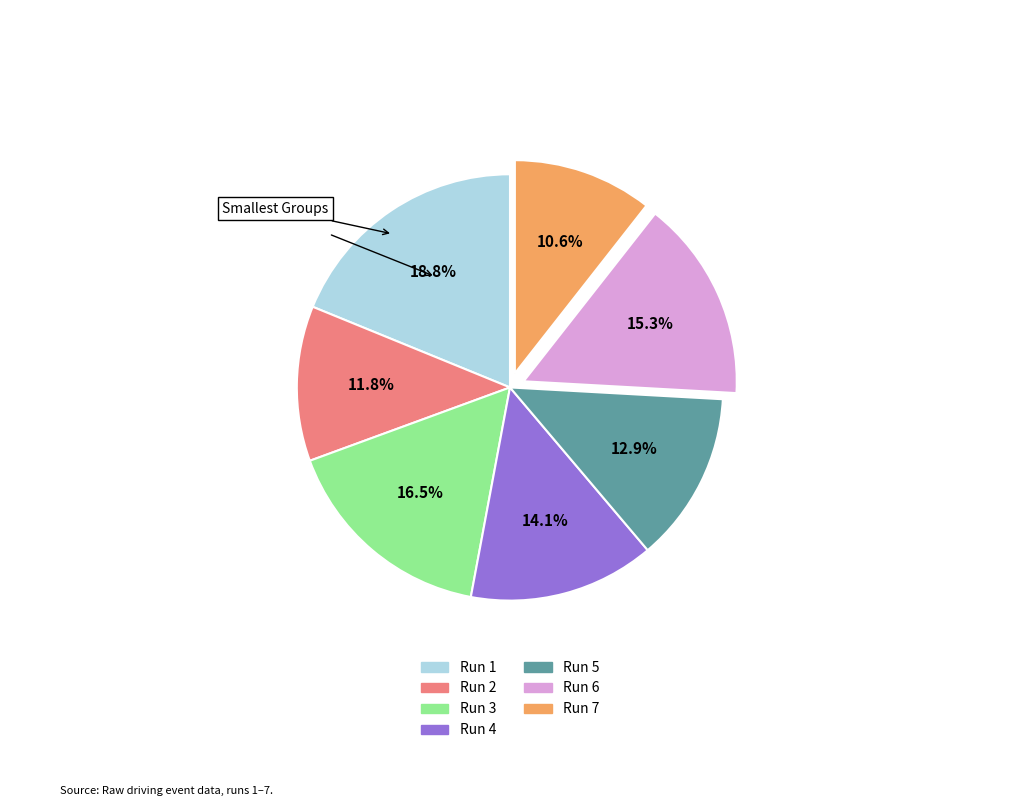

Which slice is the largest?

Run 1